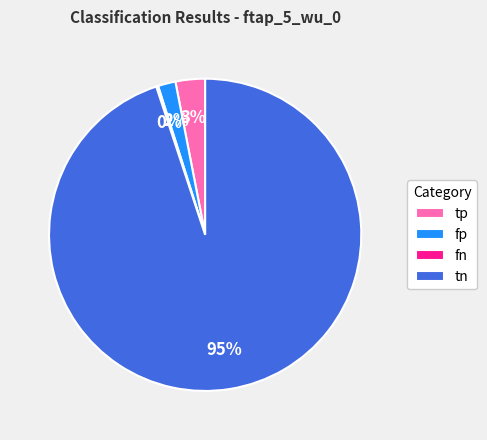

To the nearest percent, what portion does fp represent?

2%